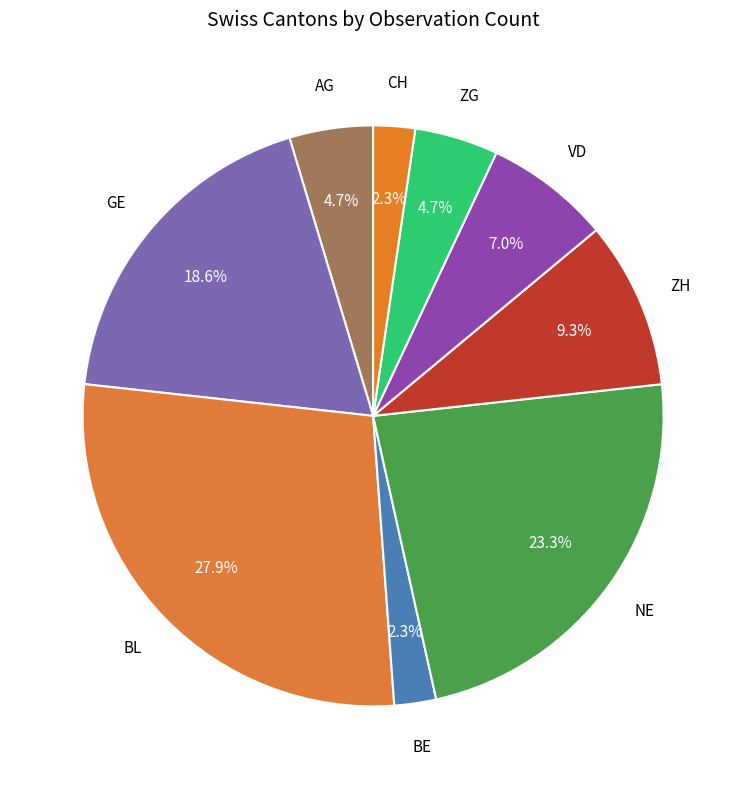

Does any single category account for the majority?

No